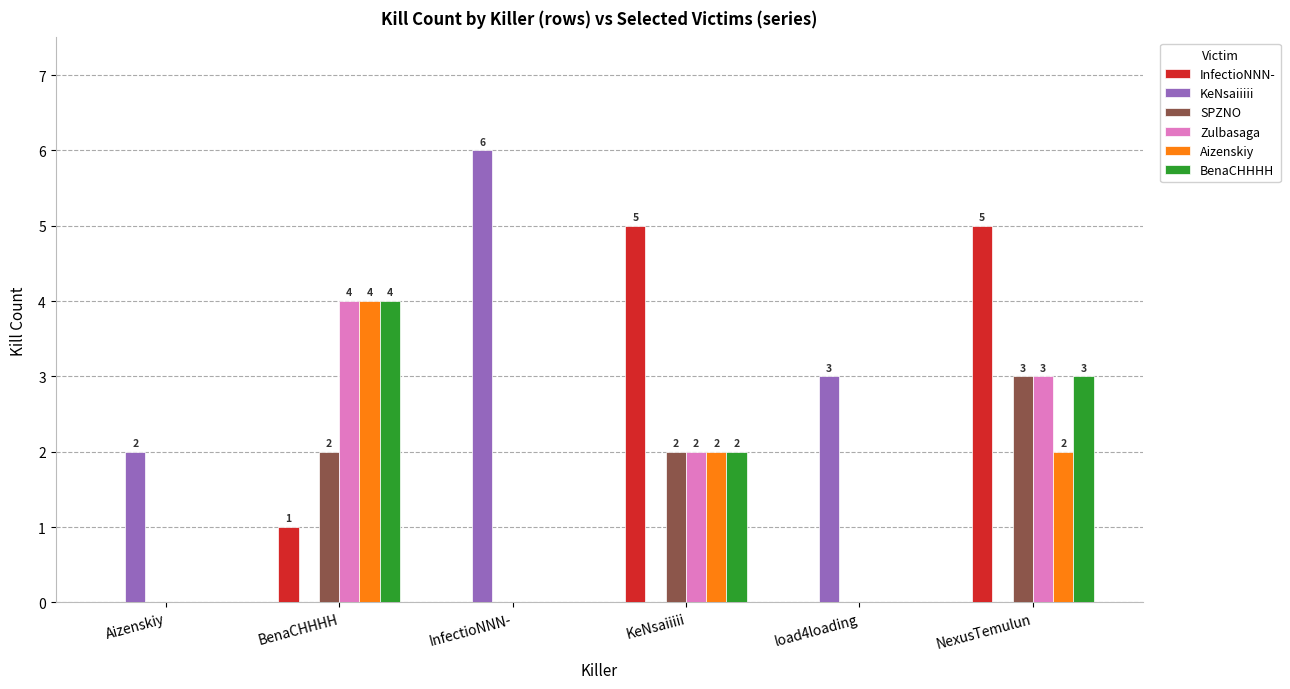

What is the sum of the KeNsaiiiii values at BenaCHHHH and InfectioNNN-?

6